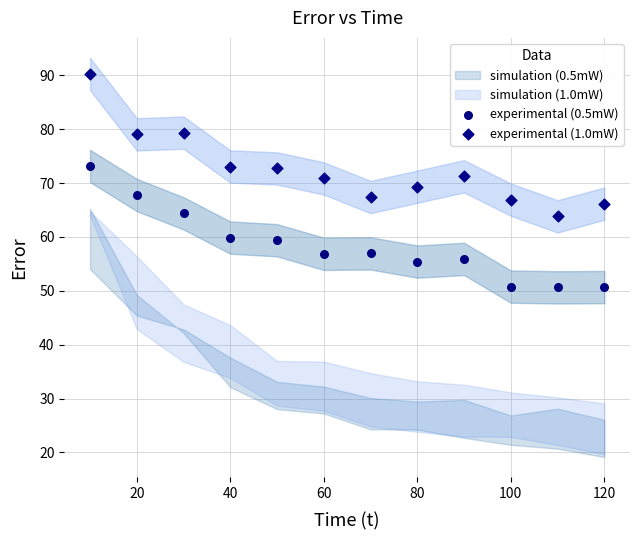

Which series reaches the minimum Y coordinate?

experimental (0.5mW)